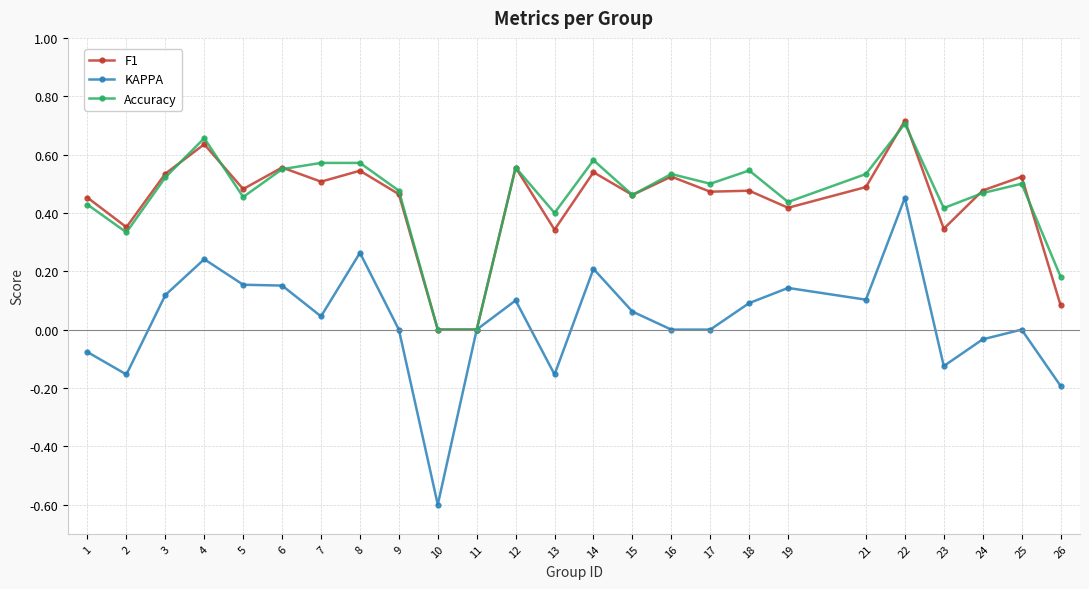

Rank the series at 26 from highest to lowest value.

Accuracy, F1, KAPPA